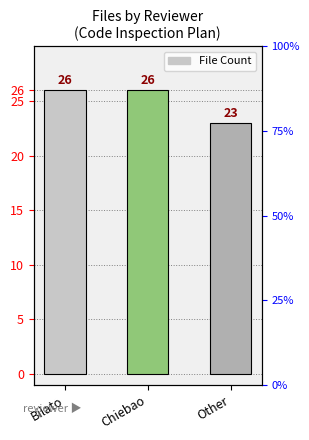

What is the maximum value shown in the chart?

26